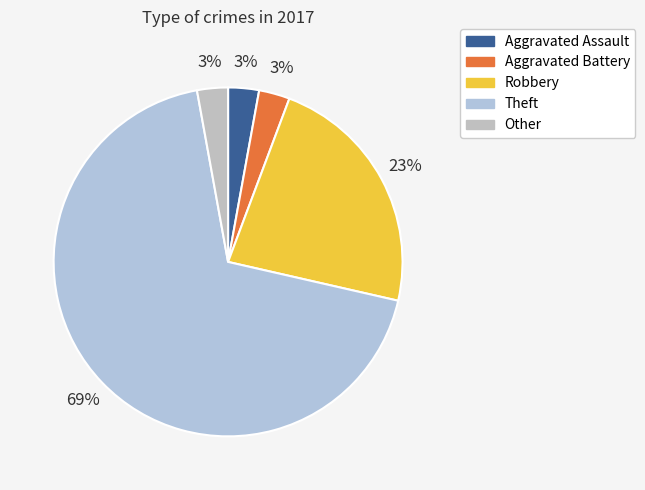

Count the number of slices in the pie.

5